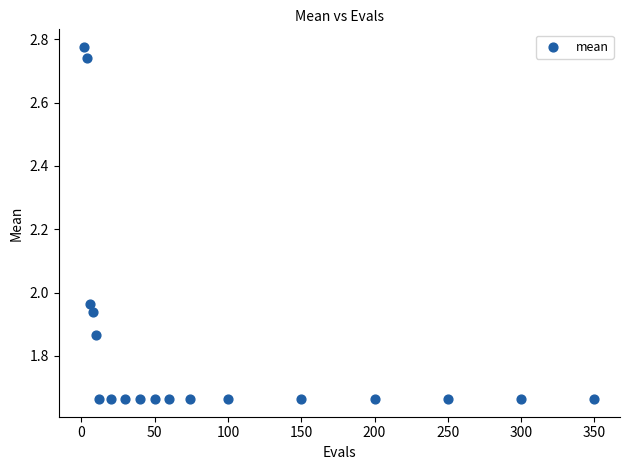

What is the range of Y values (max minus min)?

1.1